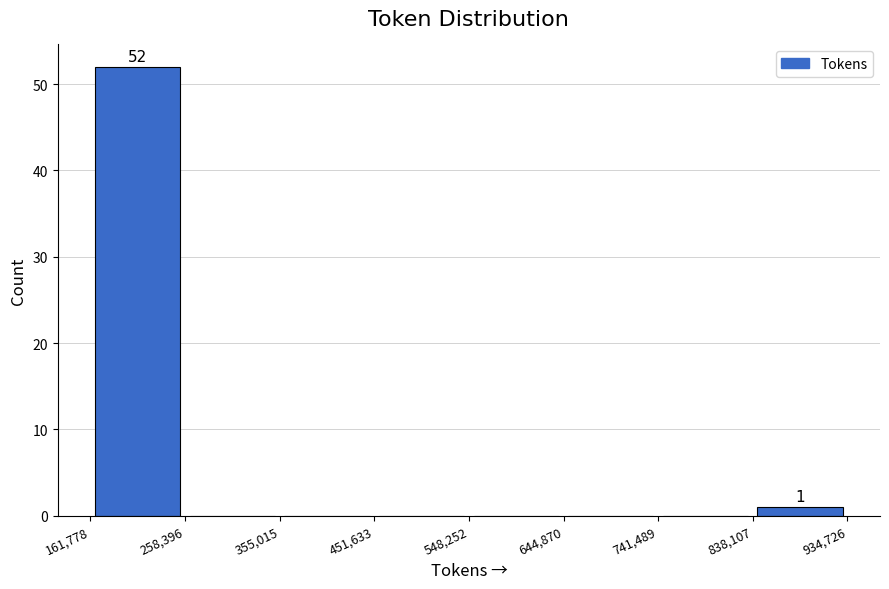

Over which range of the x-axis is the bar tallest?

161,778 to 258,396